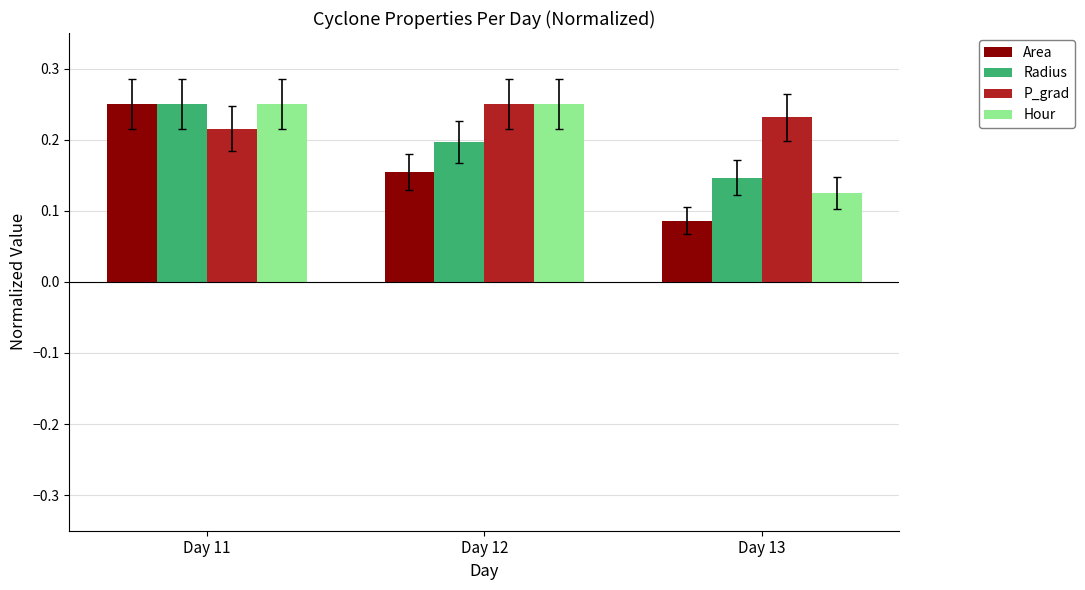

At which category does the chart reach its minimum across all series?

Day 13